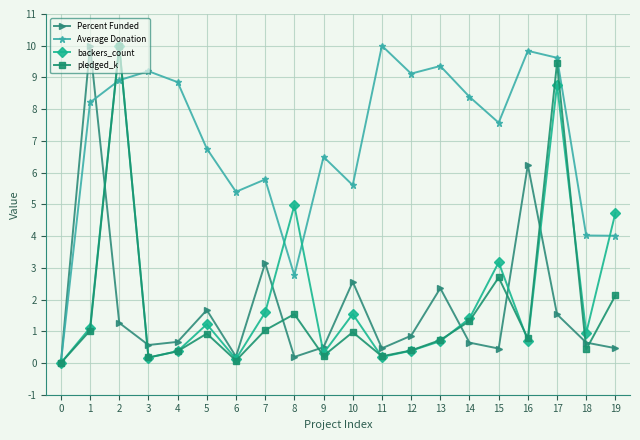

What is the highest value of the Percent Funded series?

10.0